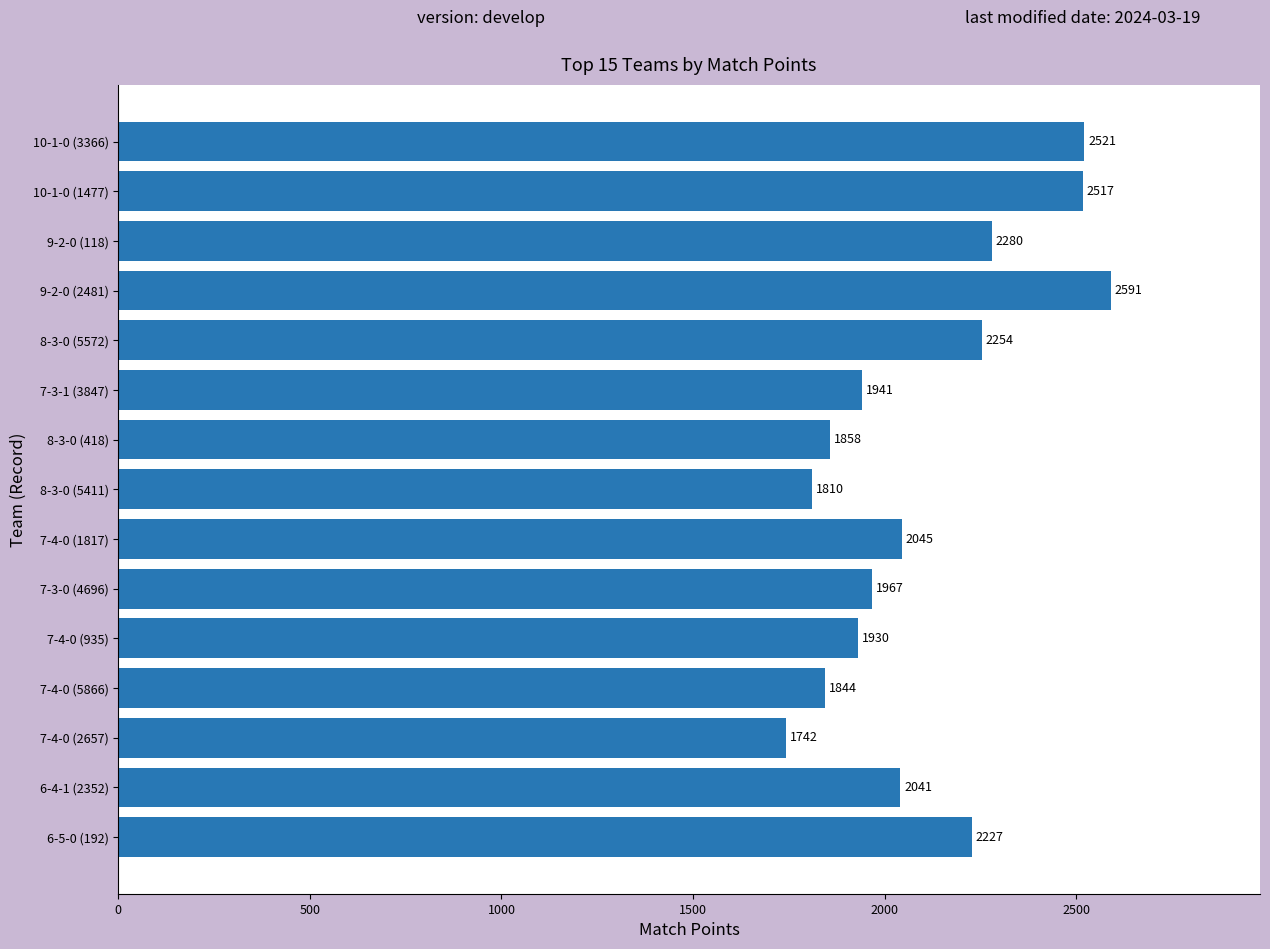

What is the difference between the maximum and minimum values?

849